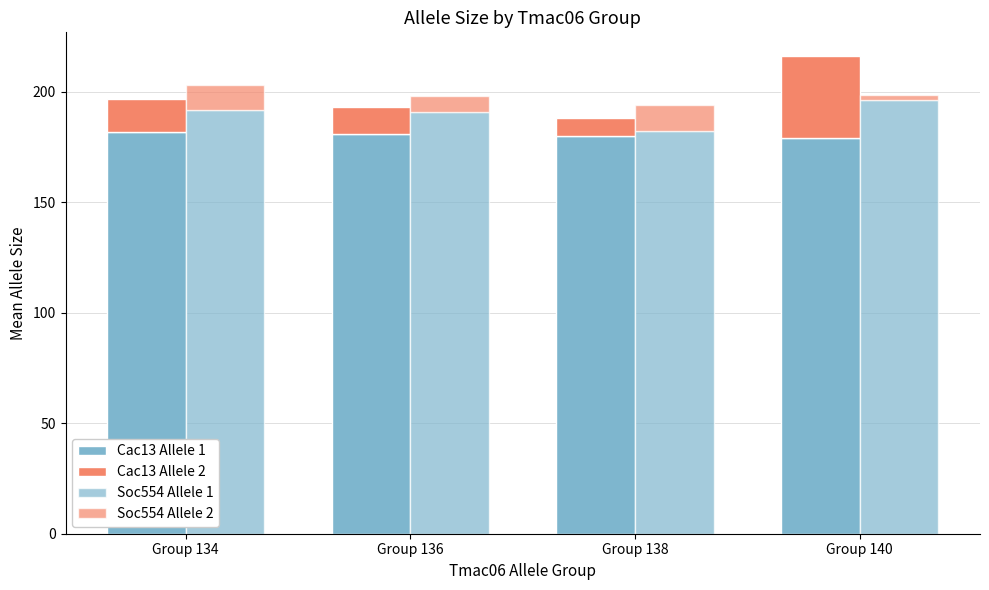

What is the greatest value displayed?

196.0